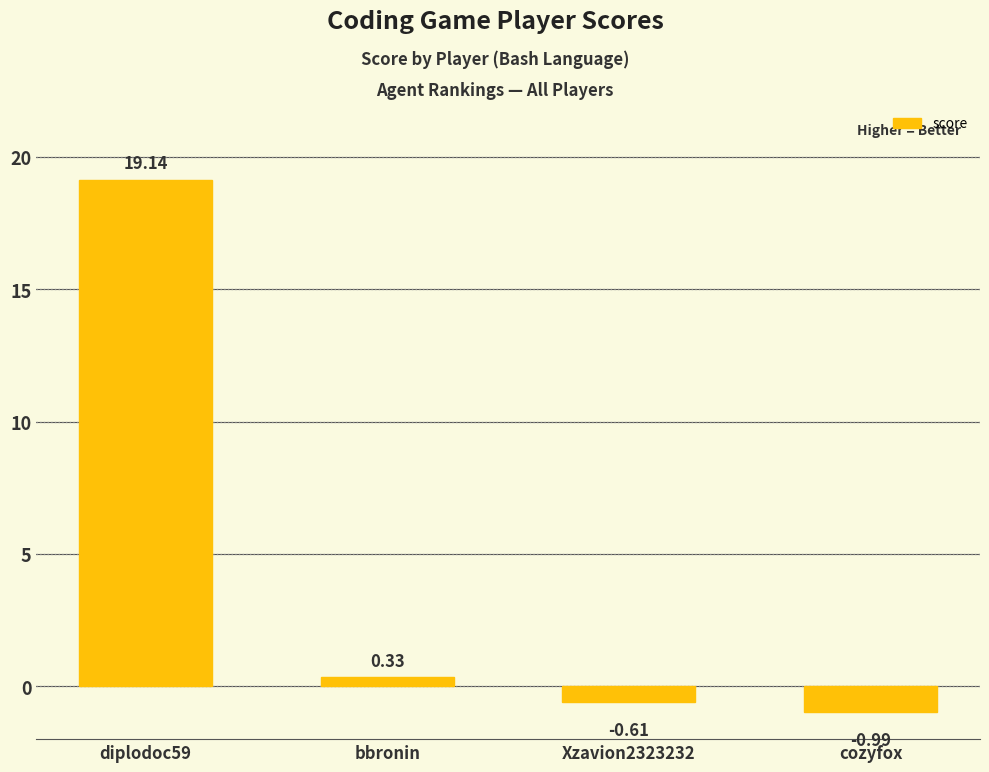

List the labels in order of value, largest first.

diplodoc59, bbronin, Xzavion2323232, cozyfox